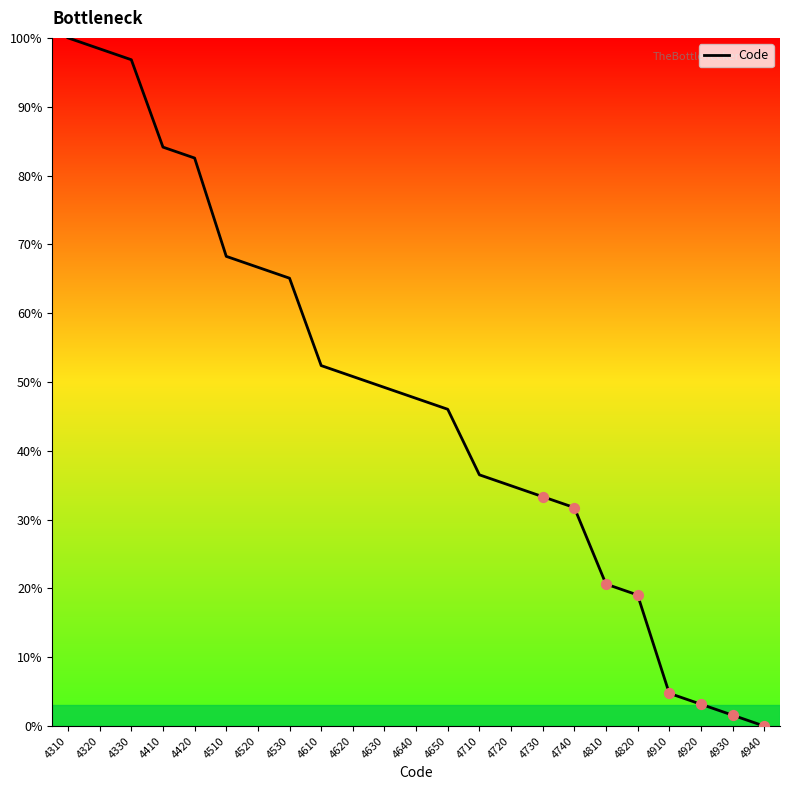

What is the change in value from 4310 to 4530?

-34.9